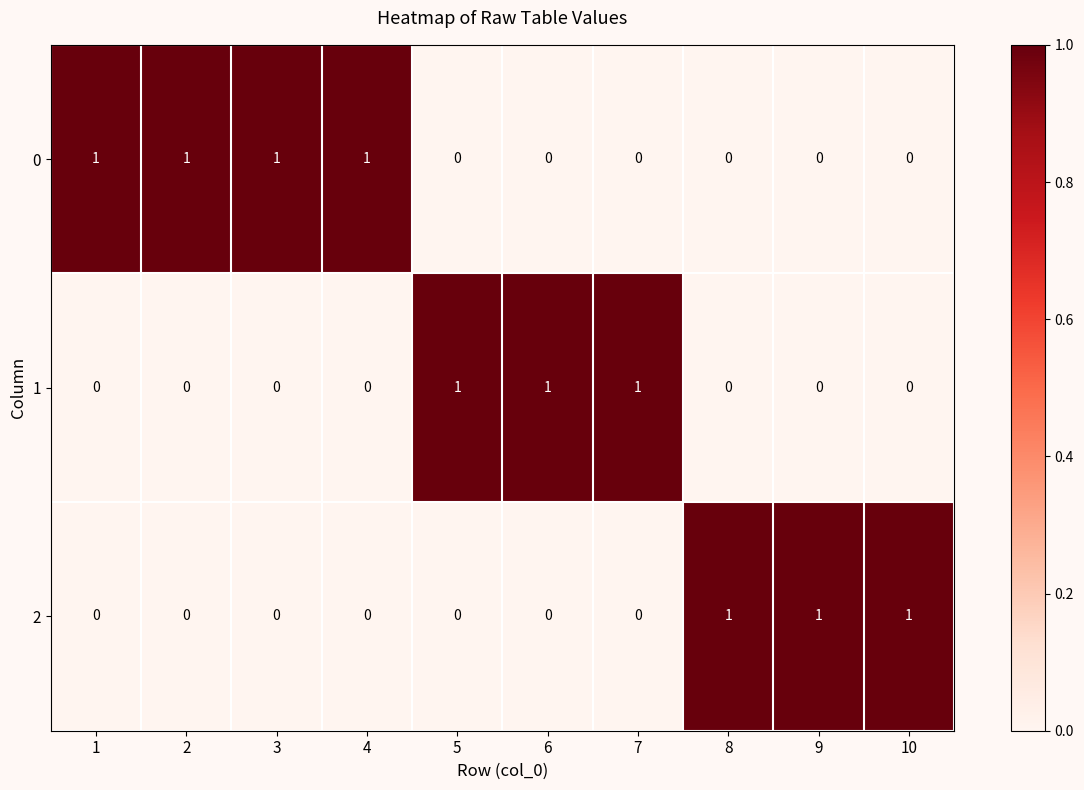

True or false: 1 has a value of 0 at 8.

True